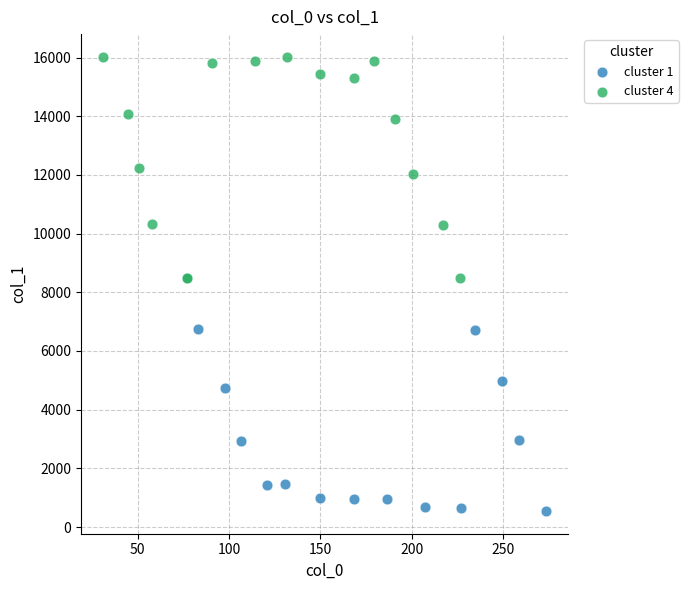

Which series contains the lowest Y value?

cluster 1